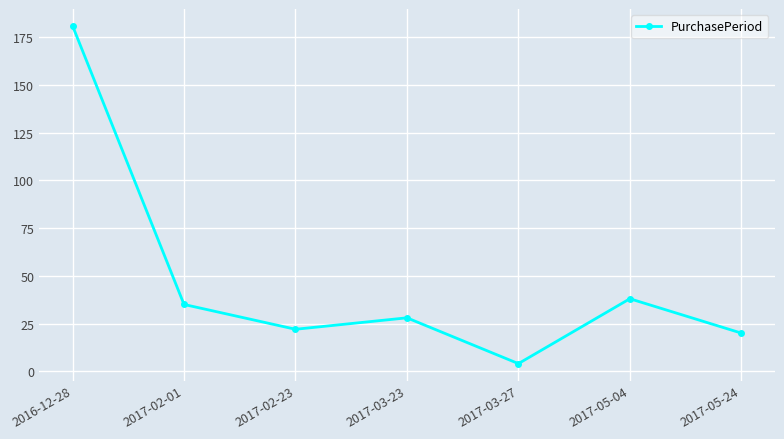

What is the sum of the values at 2017-02-23 and 2016-12-28?

203